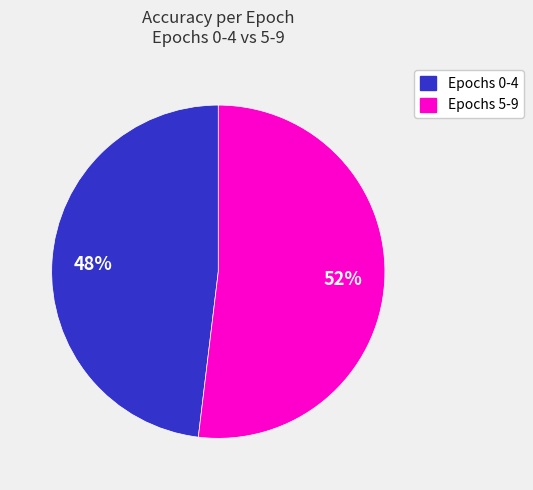

Is there any slice that represents more than half of the pie?

Yes